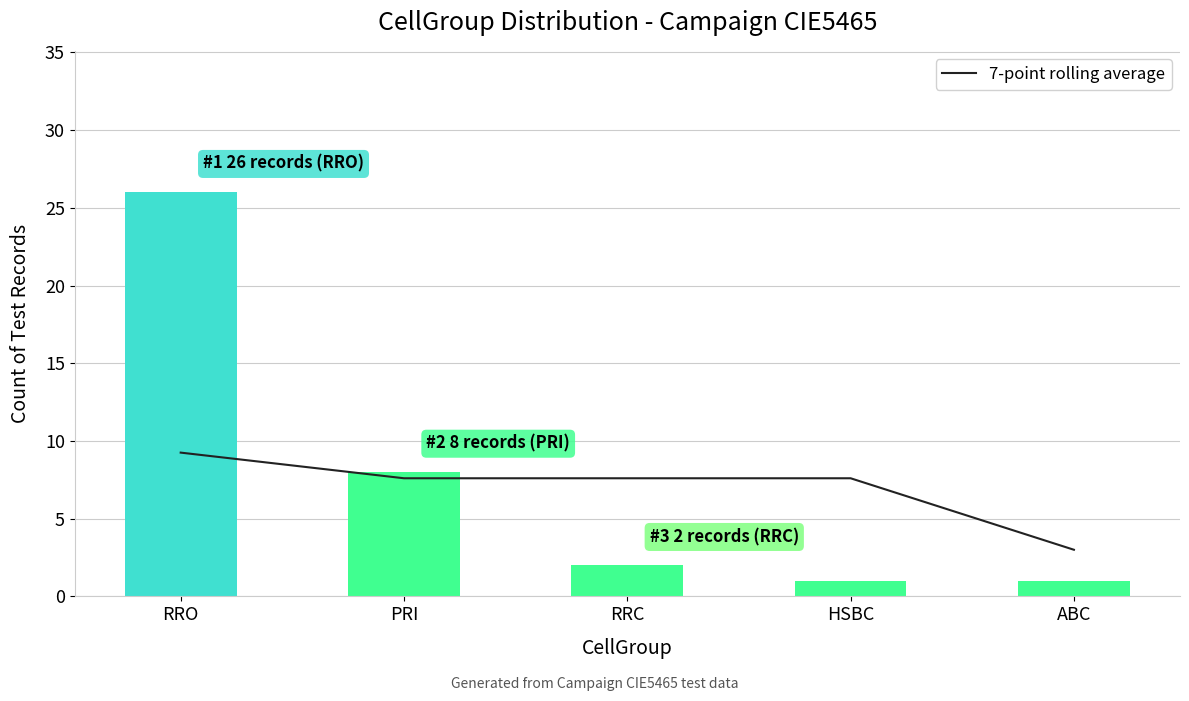

At how many categories does at least one series exceed 21?

1